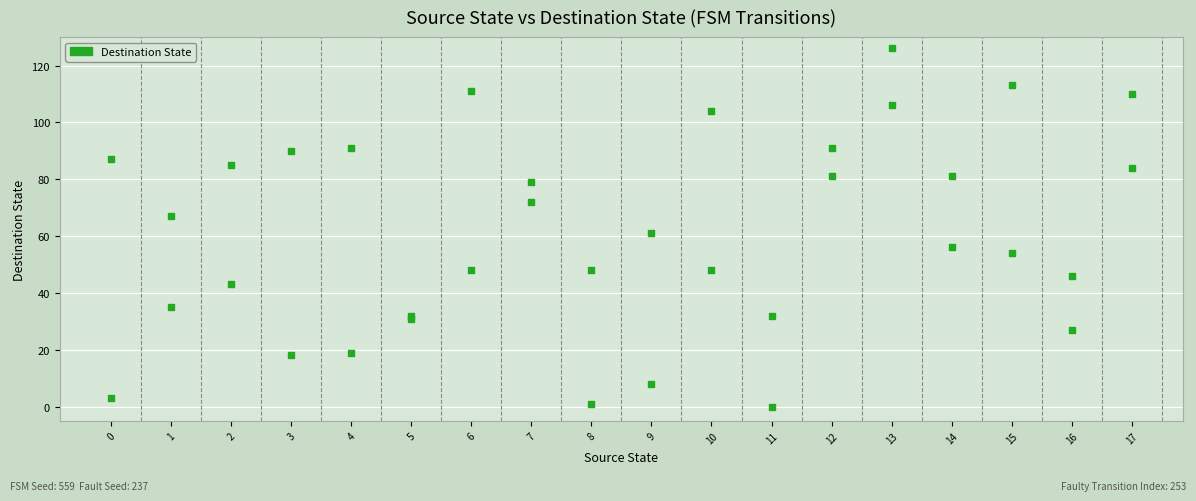

What Y value in the scatter plot is closest to 63?

61